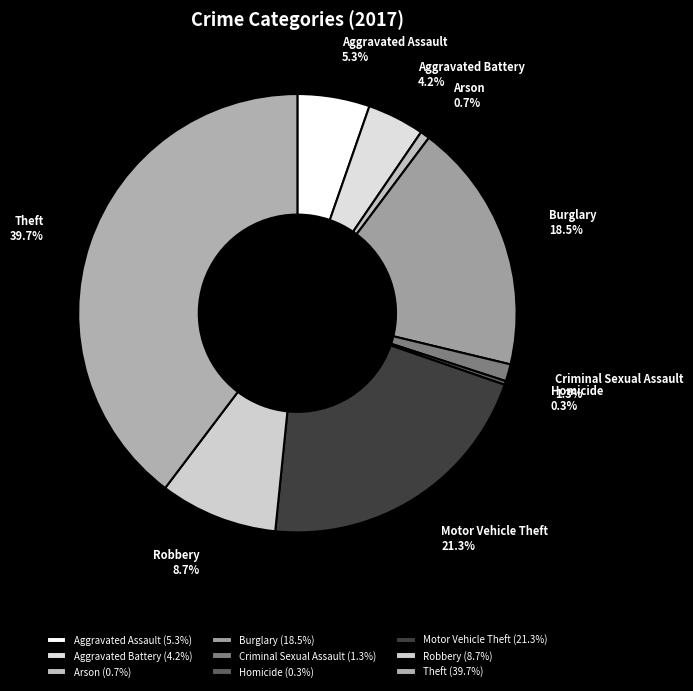

What percentage is NOT represented by Arson?

99.3%